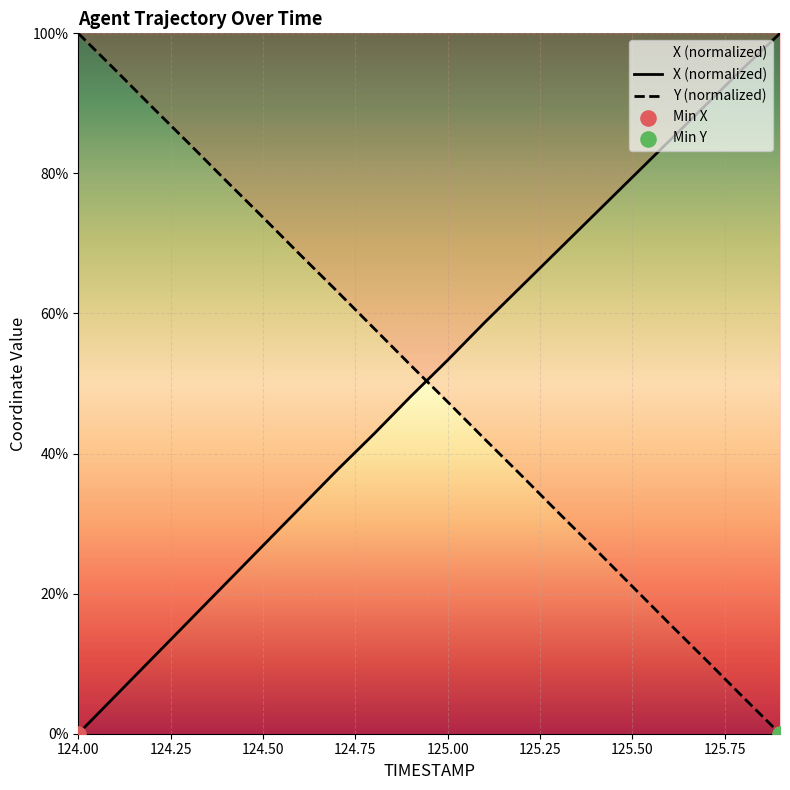

Is the value of Y at 125.9 greater than the value of X at 125.9?

No